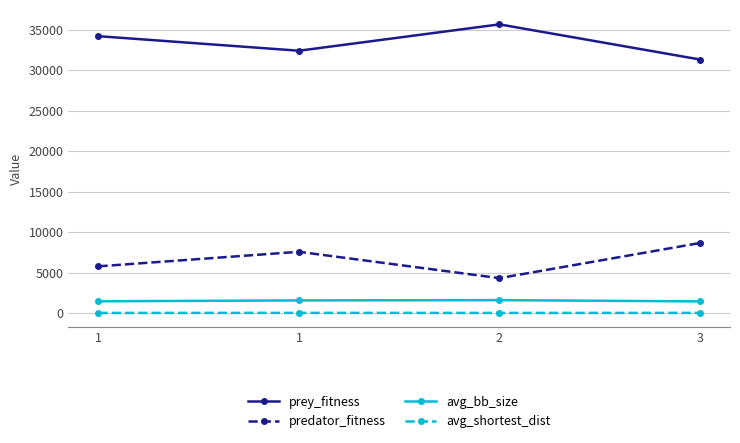

What is the difference between the highest and lowest values at 3?

31308.3